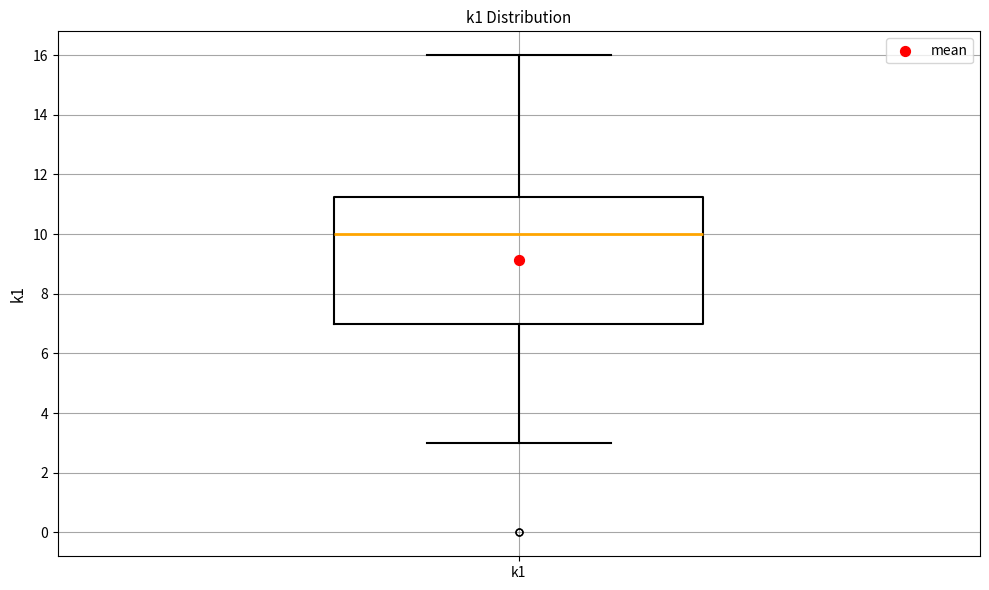

Transcribe this box plot: give where the median line is, the range the box spans, and where the two whiskers end, as read against the y-axis. The values are not printed on the chart, so give them approximately, as read against the axis.

median 10.0, box 7.0 to 11.2, whiskers 3.0 to 16.0